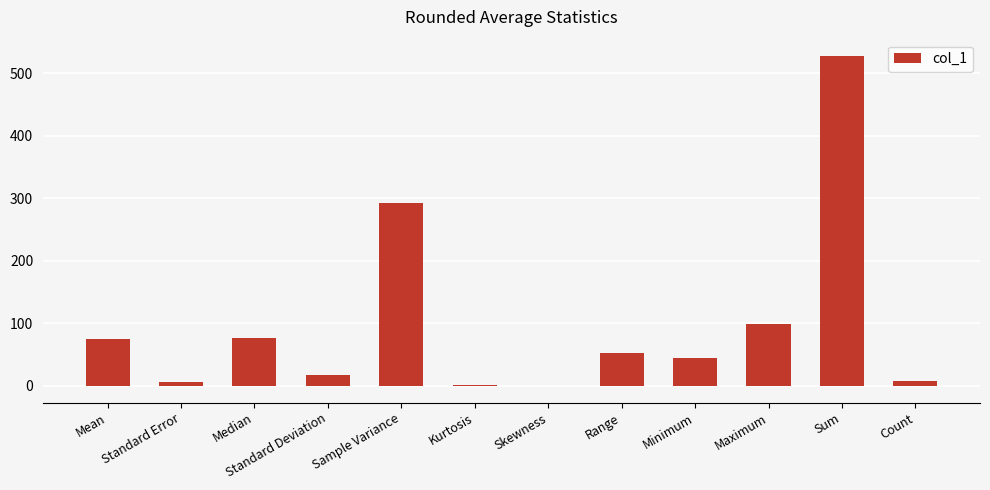

What is the sum of all values?

1198.8